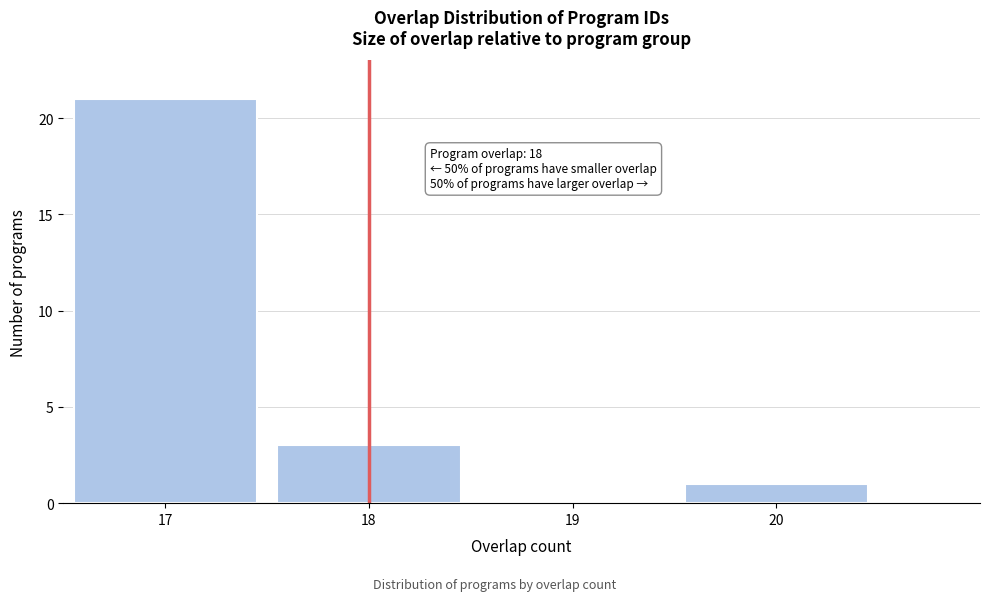

Which range on the x-axis has the tallest bar?

16.5 to 17.5